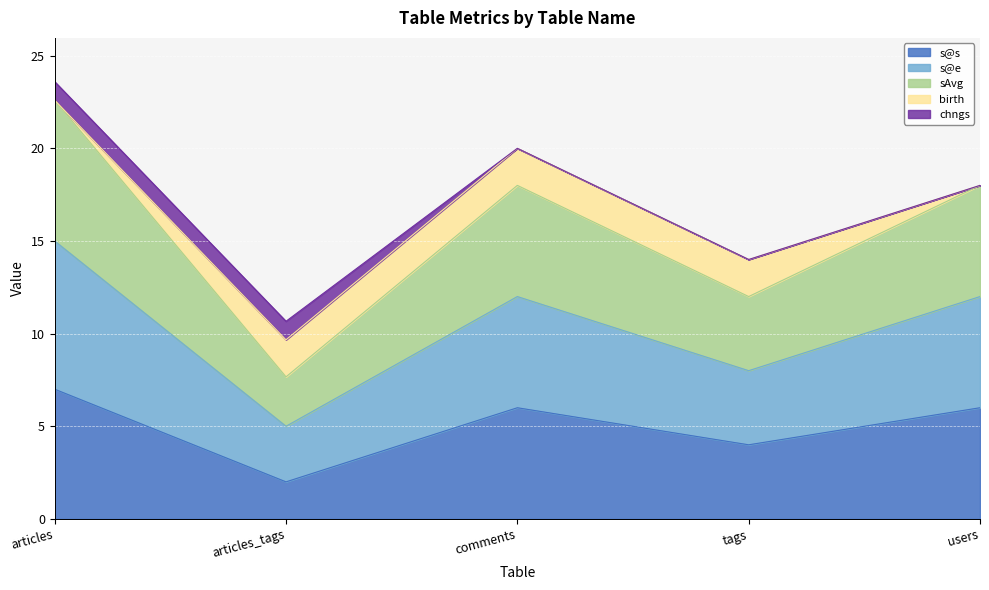

The s@e series shows 2.1 at articles_tags. True or false?

False